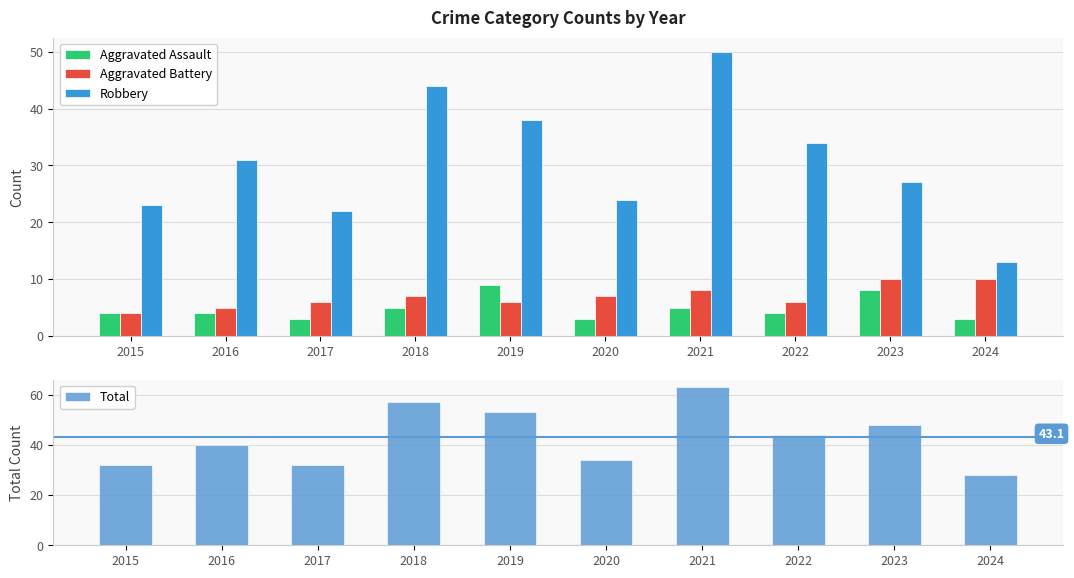

What is the value of the Aggravated Battery bar at the 4th from the left?

7